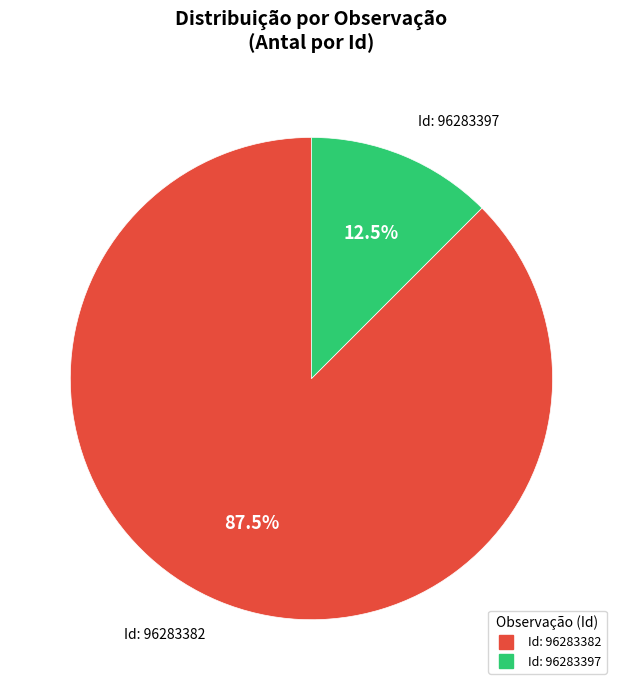

Is there a majority slice in this chart?

Yes